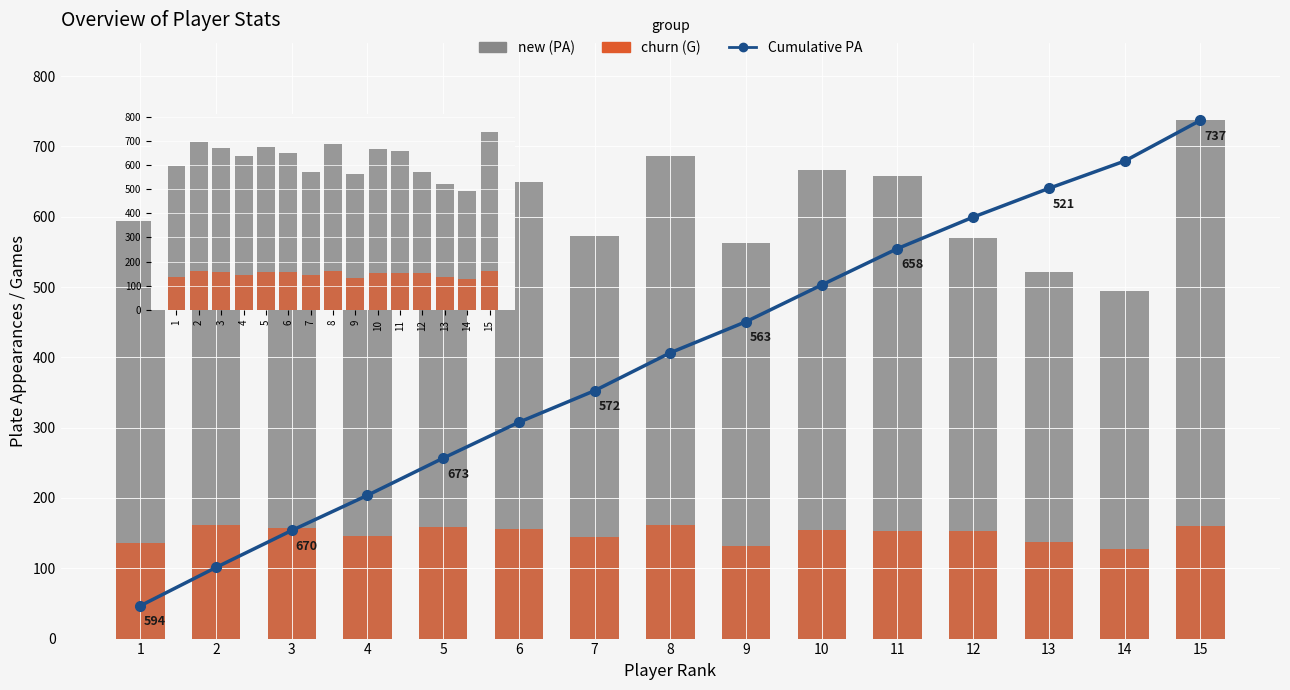

Rank the categories by G (churn) value from highest to lowest.

8, 2, 15, 5, 3, 6, 10, 11, 12, 4, 7, 13, 1, 9, 14